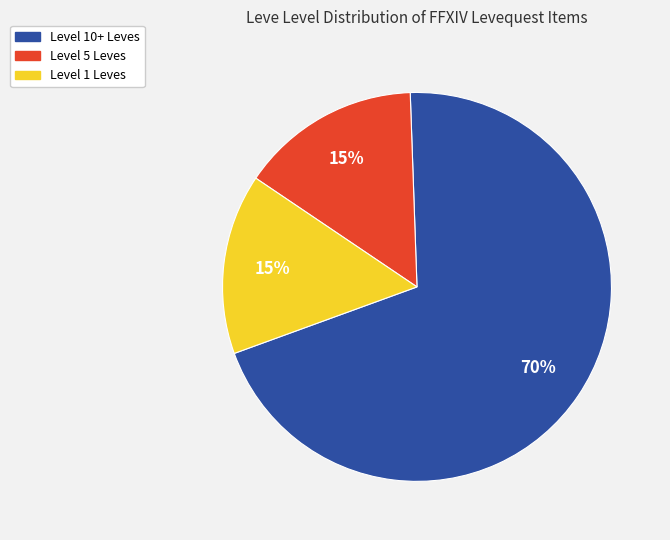

How many segments does this pie chart have?

3